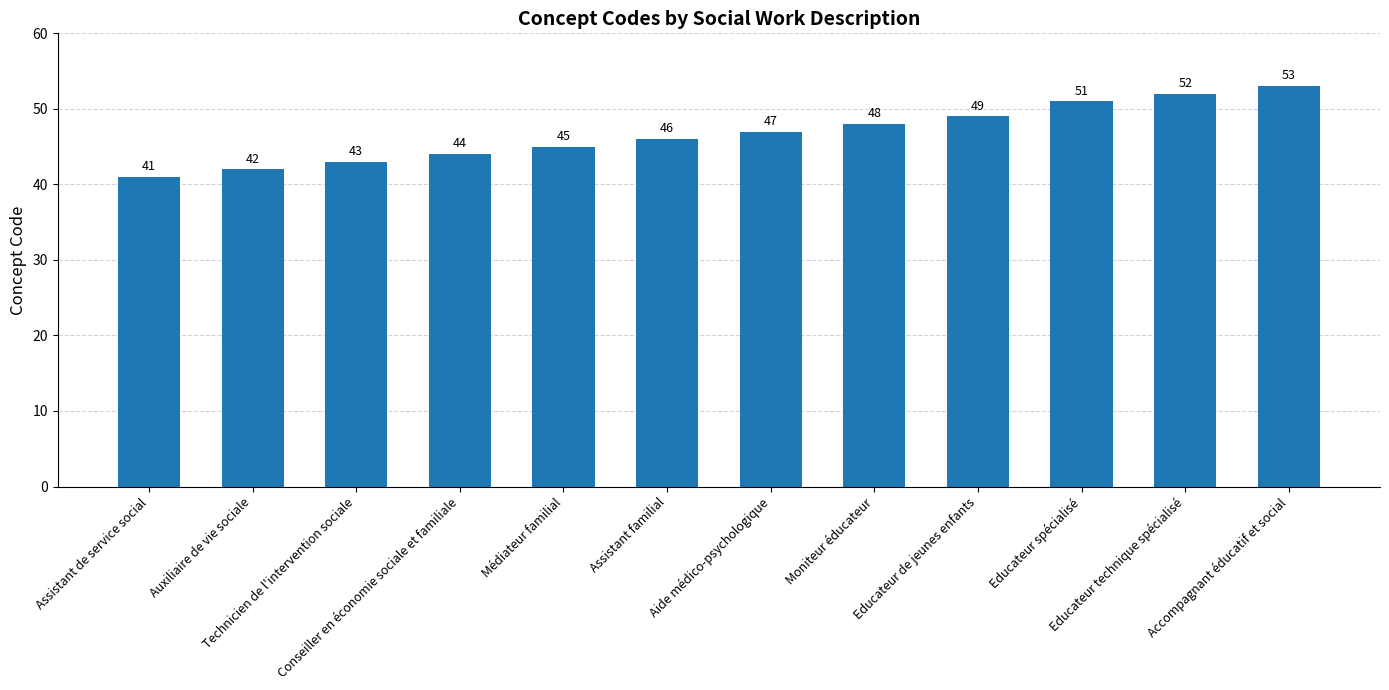

What is the value of the 11th bar from the left?

52